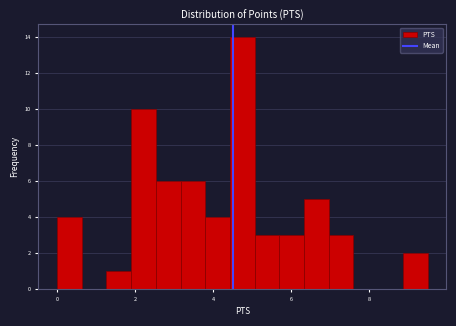

Read against the x-axis, roughly where is the centre of the tallest bar?

4.8